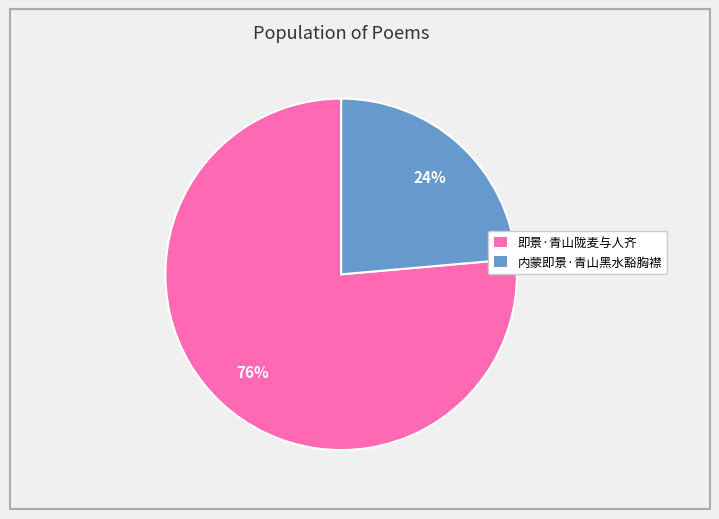

To the nearest percent, what is the average slice percentage?

50%